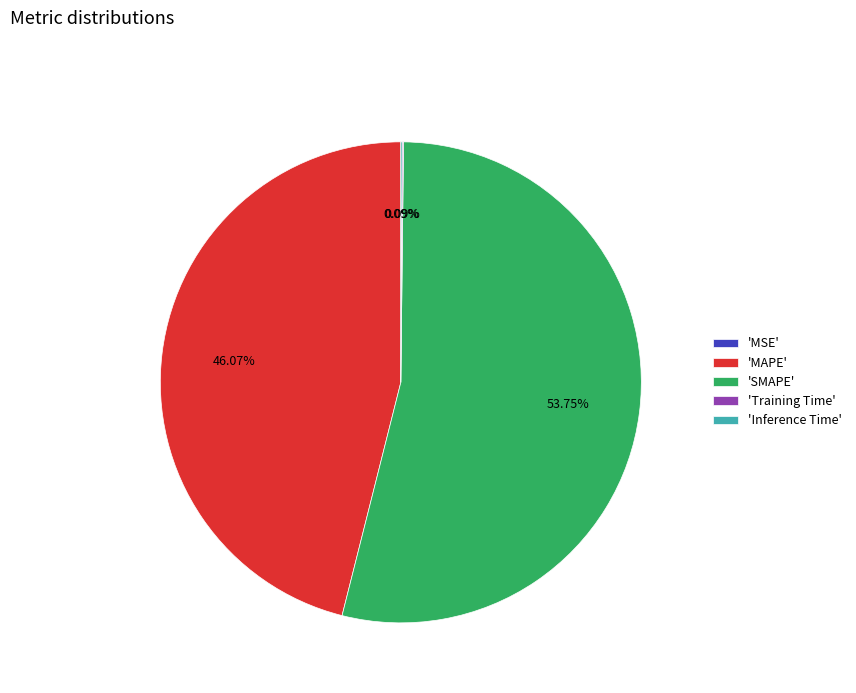

Is there a majority slice in this chart?

Yes